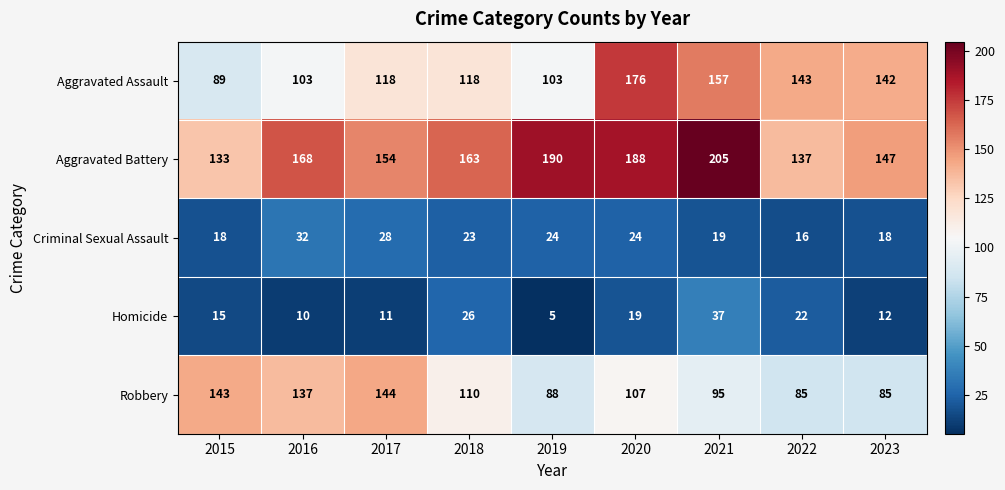

True or false: Homicide has a value of 26 at 2018.

True